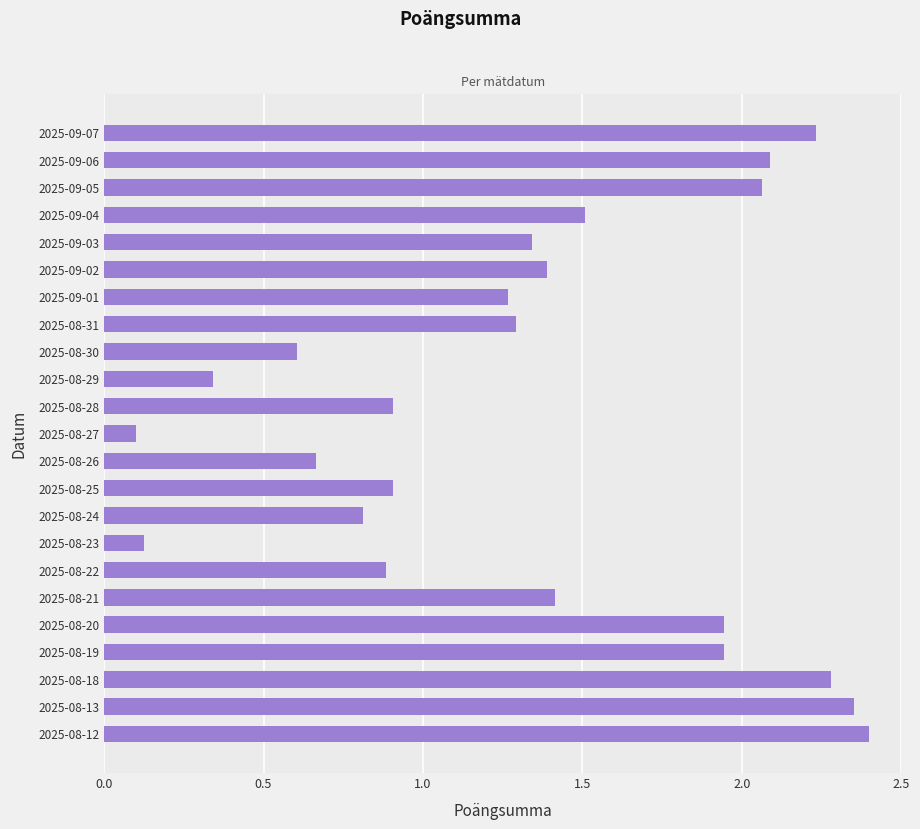

At which category does the chart reach its minimum across all series?

2025-08-27